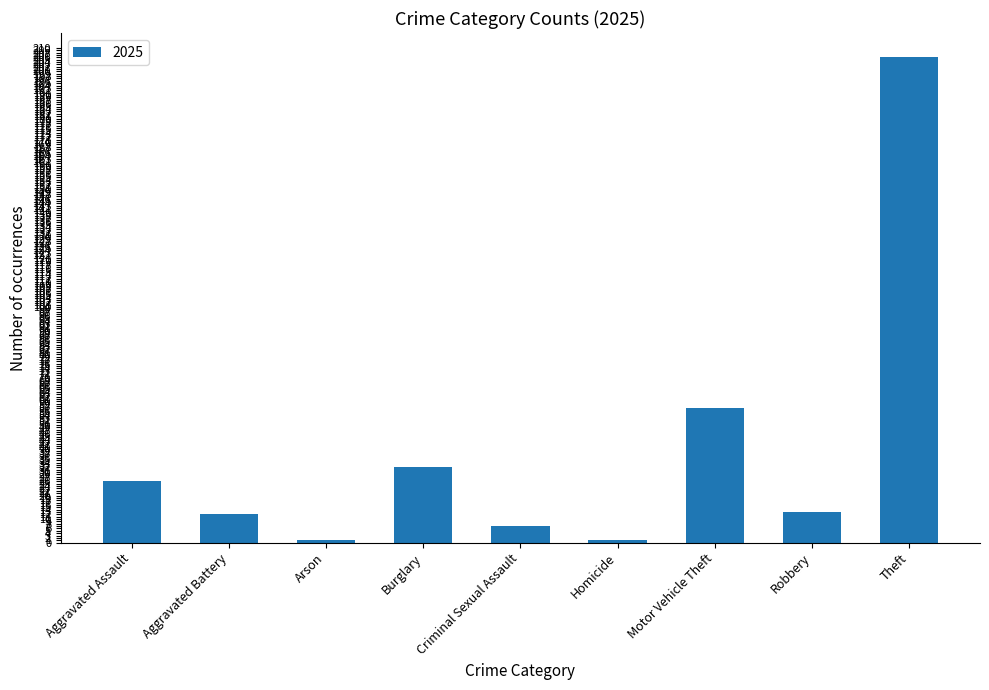

Are the bars grouped side by side (vs. stacked)?

No